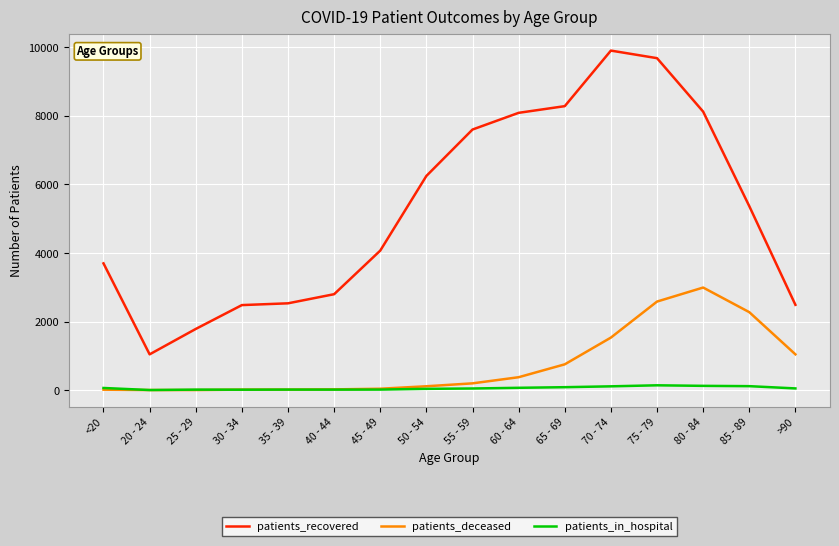

What is the minimum value for patients_deceased?

3